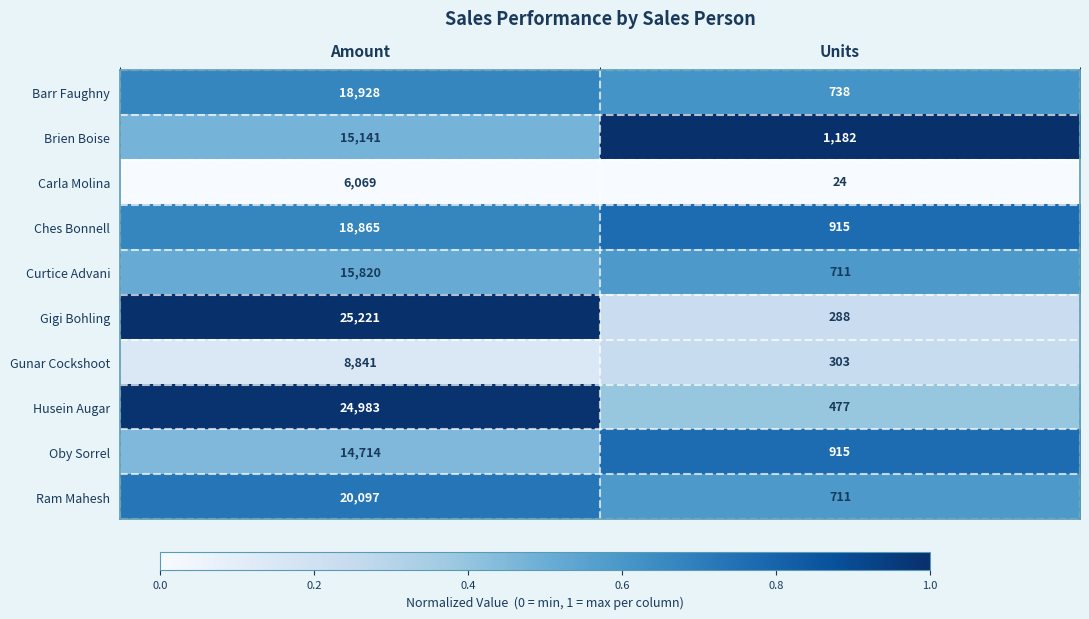

Which series has the widest spread of values?

Gigi Bohling